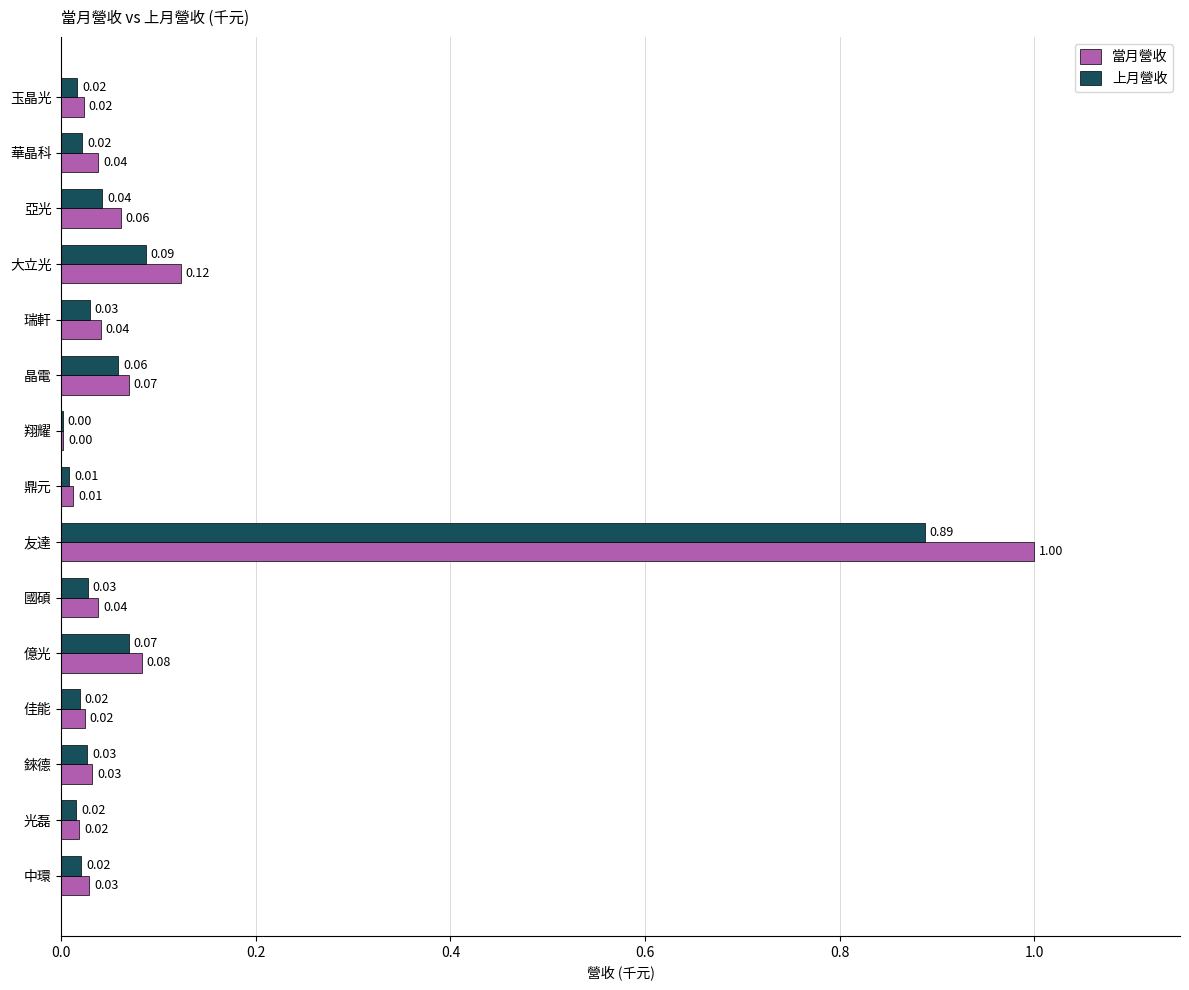

Which series changed the most between 友達 and 華晶科?

當月營收